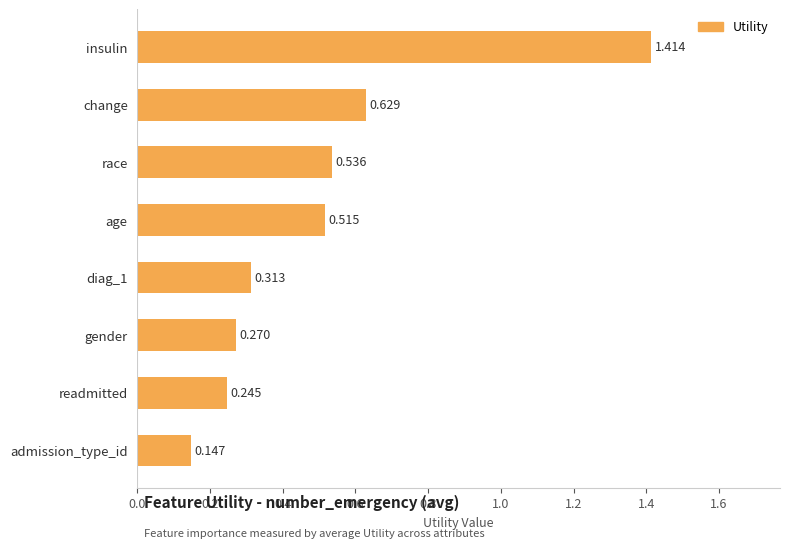

Does the chart contain any negative values?

No